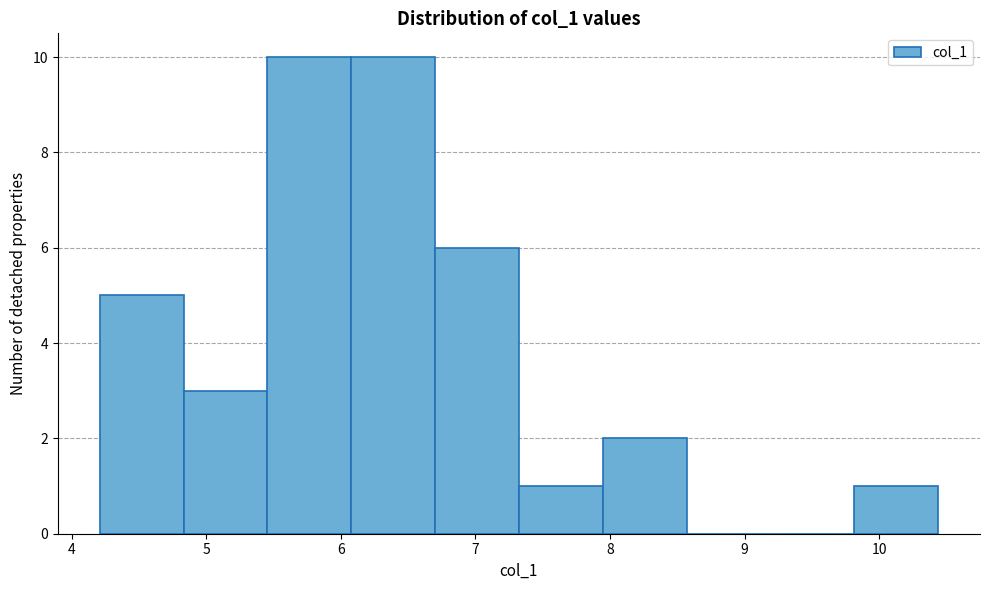

What is the height of the bar covering 9.8 to 10.4 on the x-axis? Neither the bar edges nor the heights are printed on the chart, so give them approximately, as read against the axes.

1